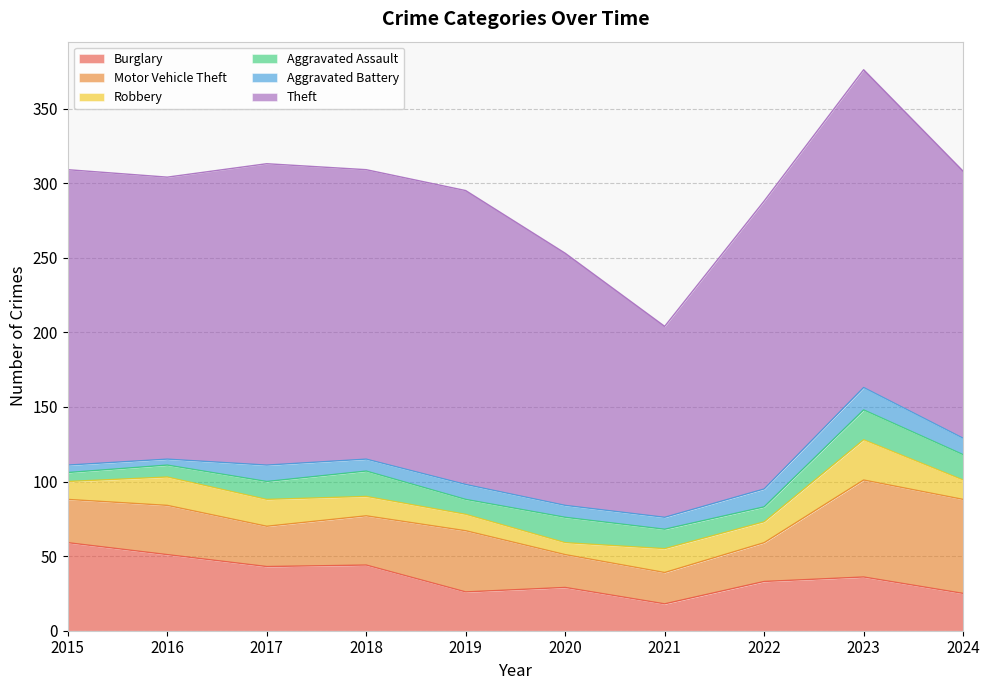

Rank the categories by Aggravated Assault value from highest to lowest.

2023, 2018, 2020, 2024, 2021, 2017, 2019, 2022, 2016, 2015